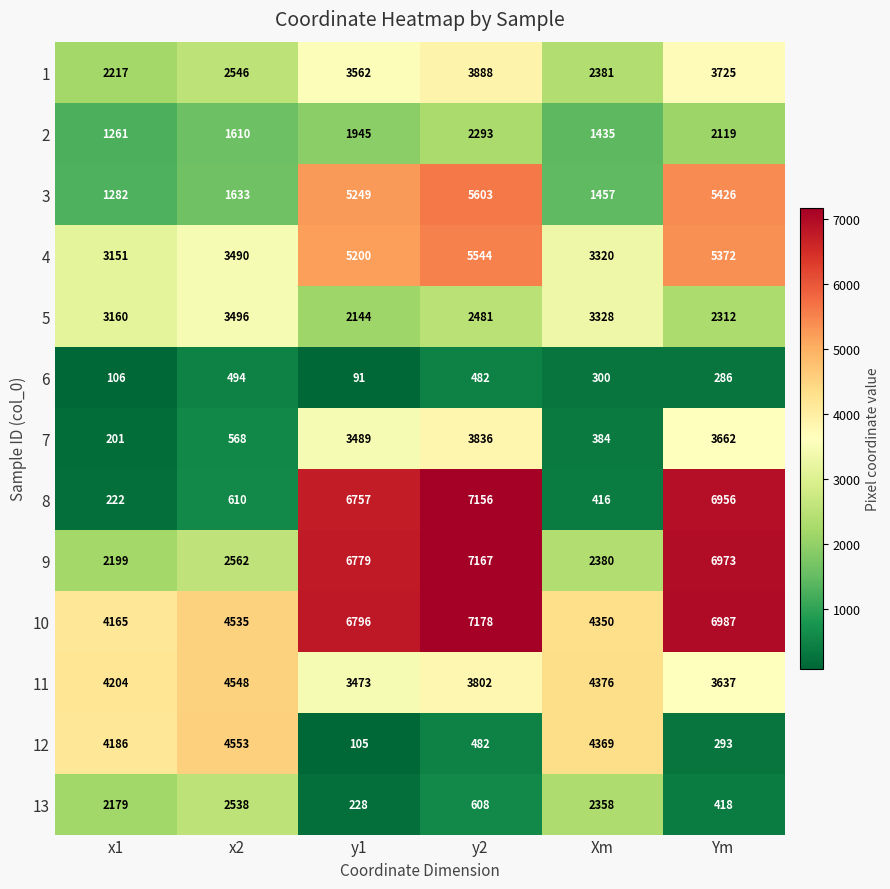

Which category has the highest value across all series?

y2